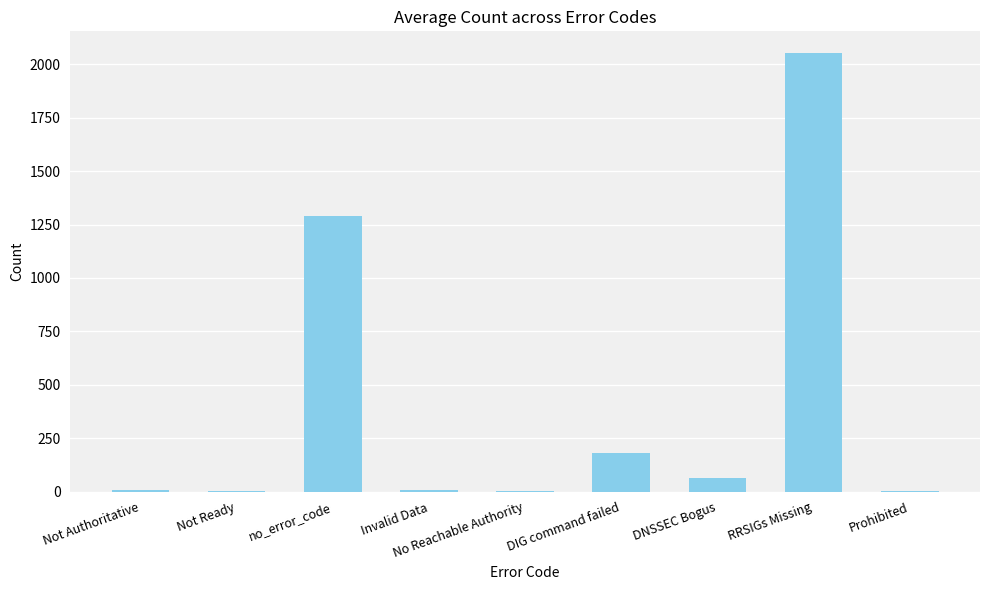

Which has a higher value, RRSIGs Missing or DNSSEC Bogus?

RRSIGs Missing